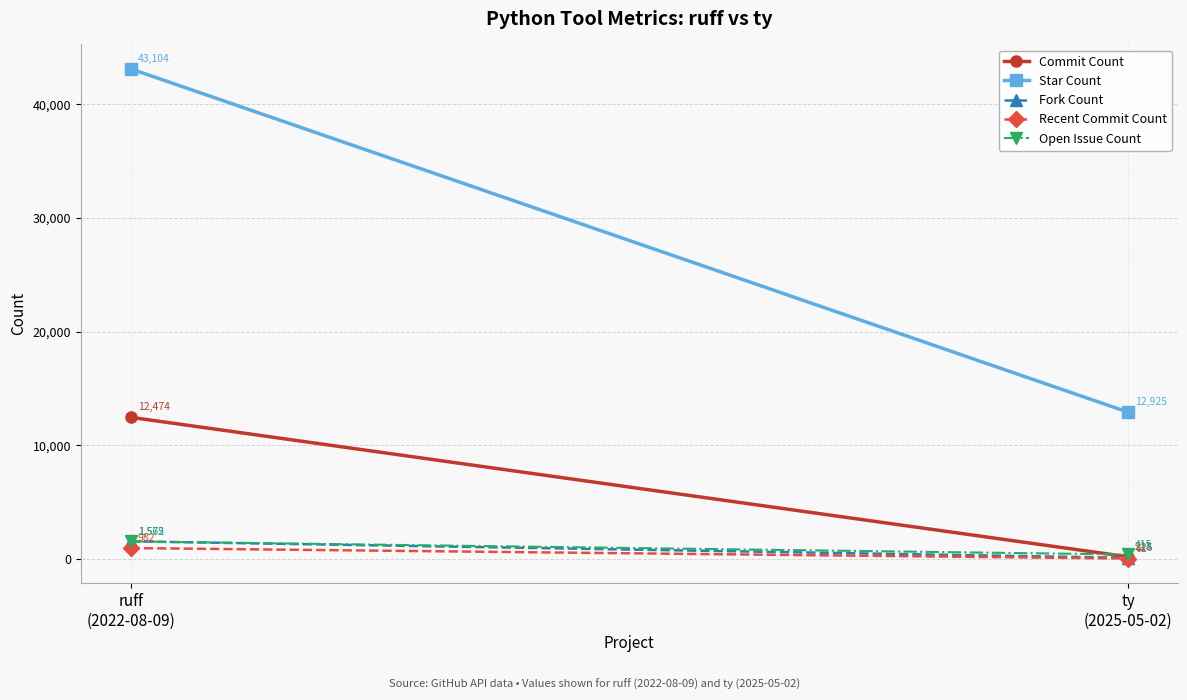

At how many categories does at least one series exceed 15738?

1